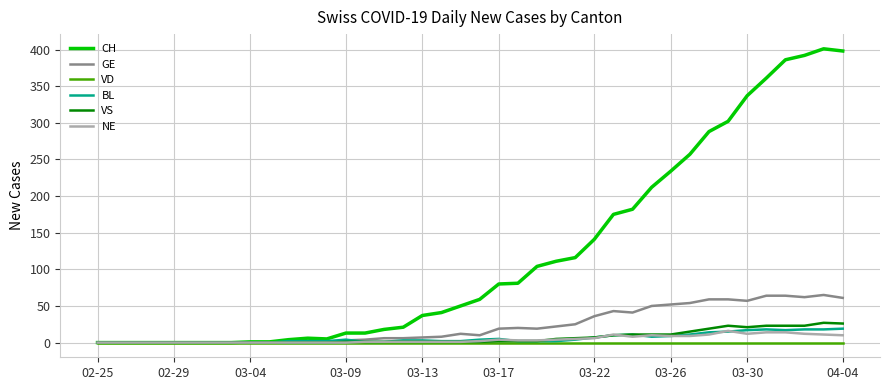

What is the greatest value displayed?

401